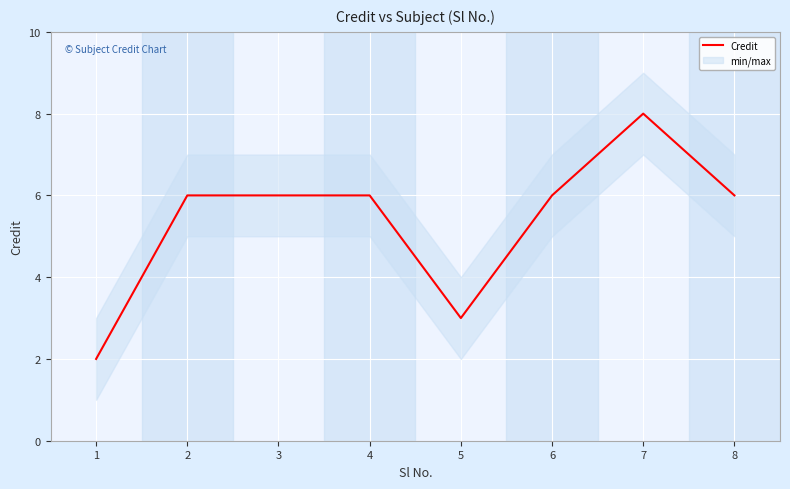

At which label does the data first exceed 6?

7